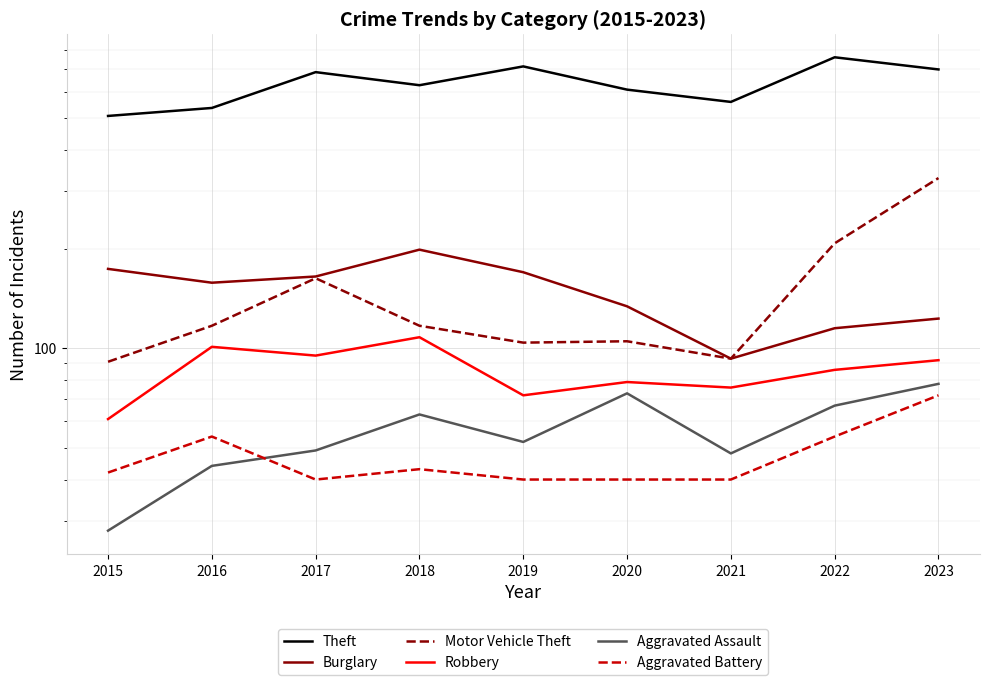

In Burglary, how many points are higher than both neighbors (excluding endpoints)?

1